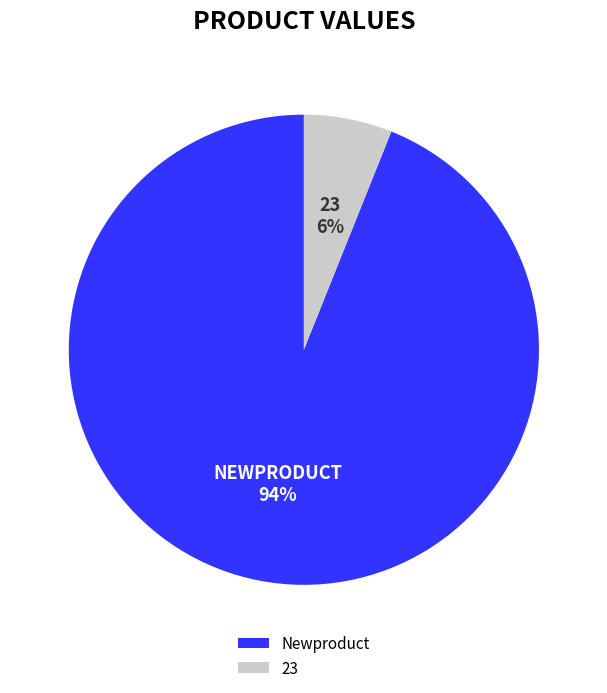

Do Newproduct and 23 together represent more than half of the pie?

Yes